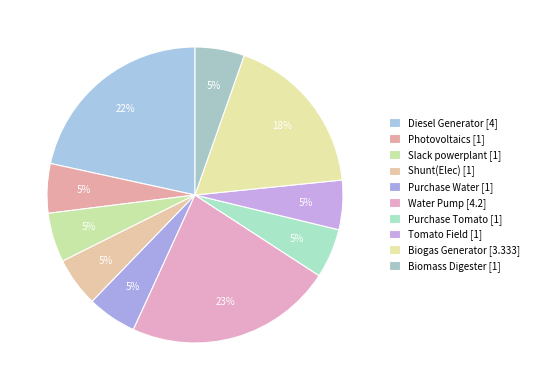

Which has a higher value, Photovoltaics or Biogas Generator?

Biogas Generator